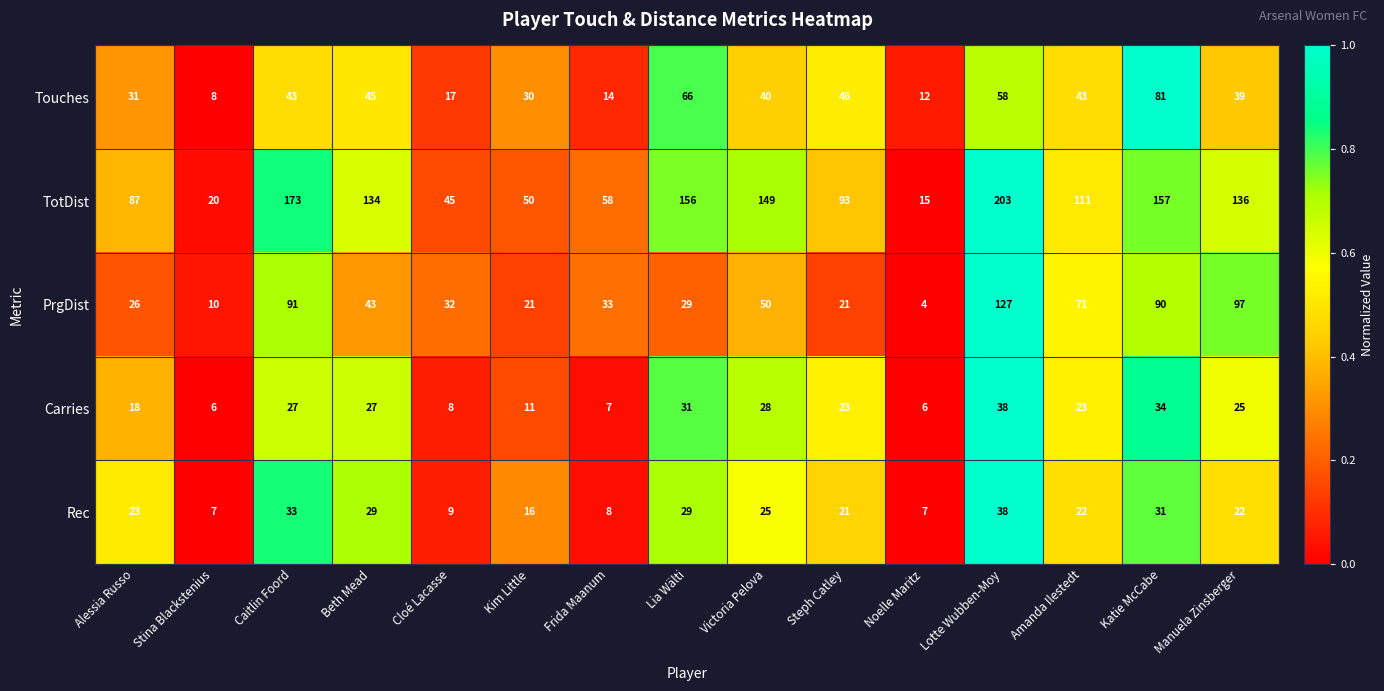

What is the sum of the Touches values at Kim Little and Lia Wälti?

96